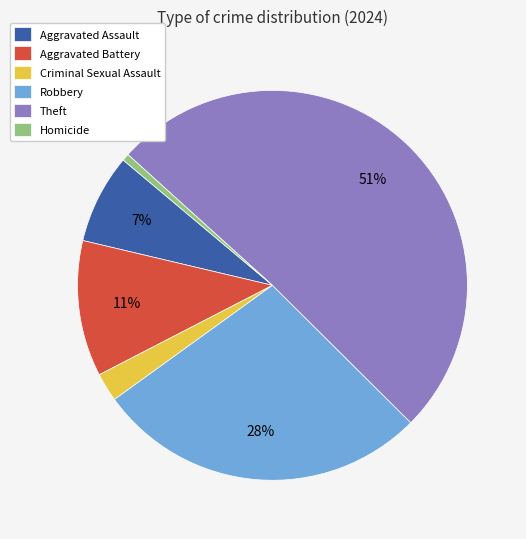

Is it true that Theft is 43% of the pie?

False